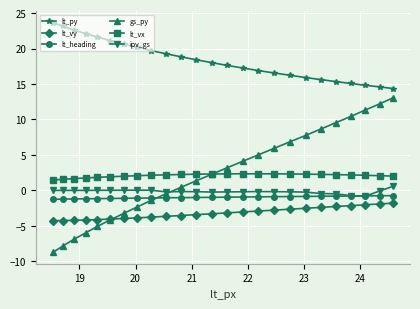

True or false: lt_heading and lt_vy intersect in this chart.

False